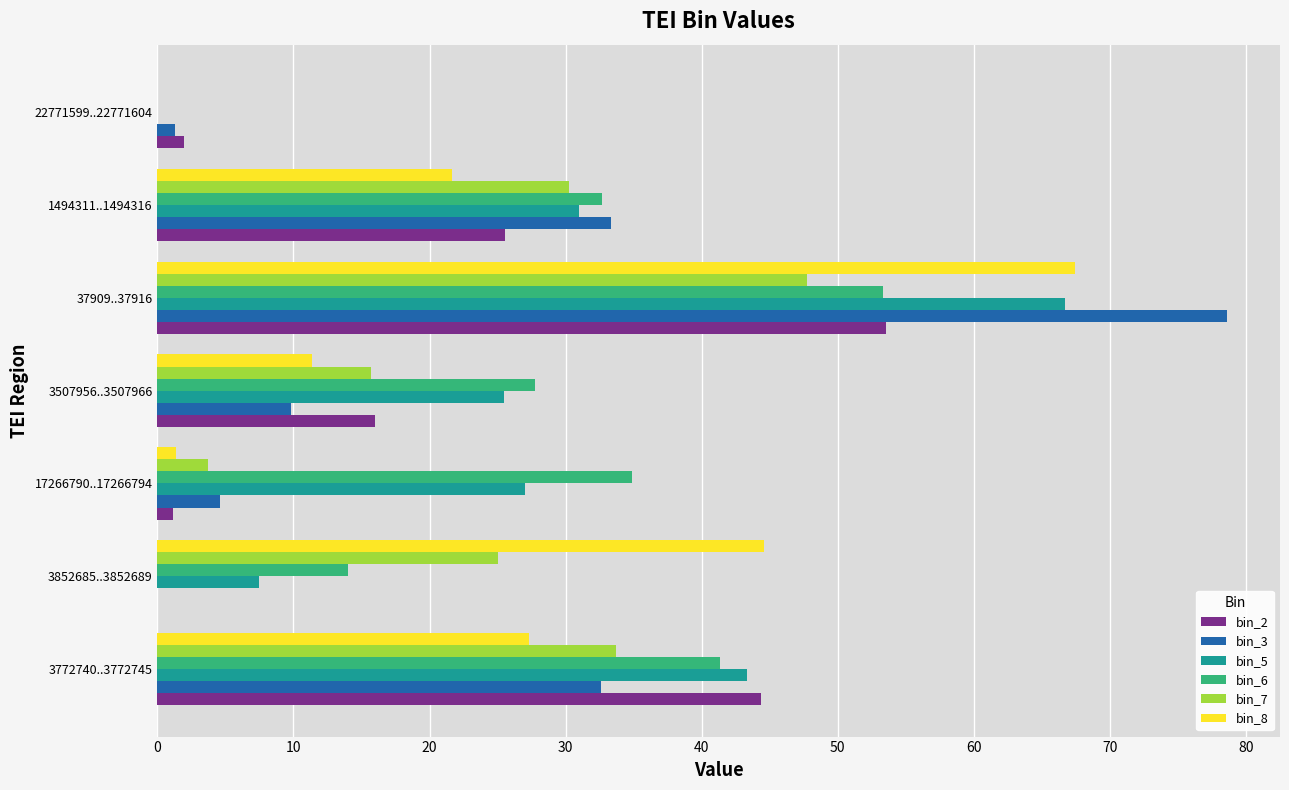

Which series has the widest spread of values?

bin_3